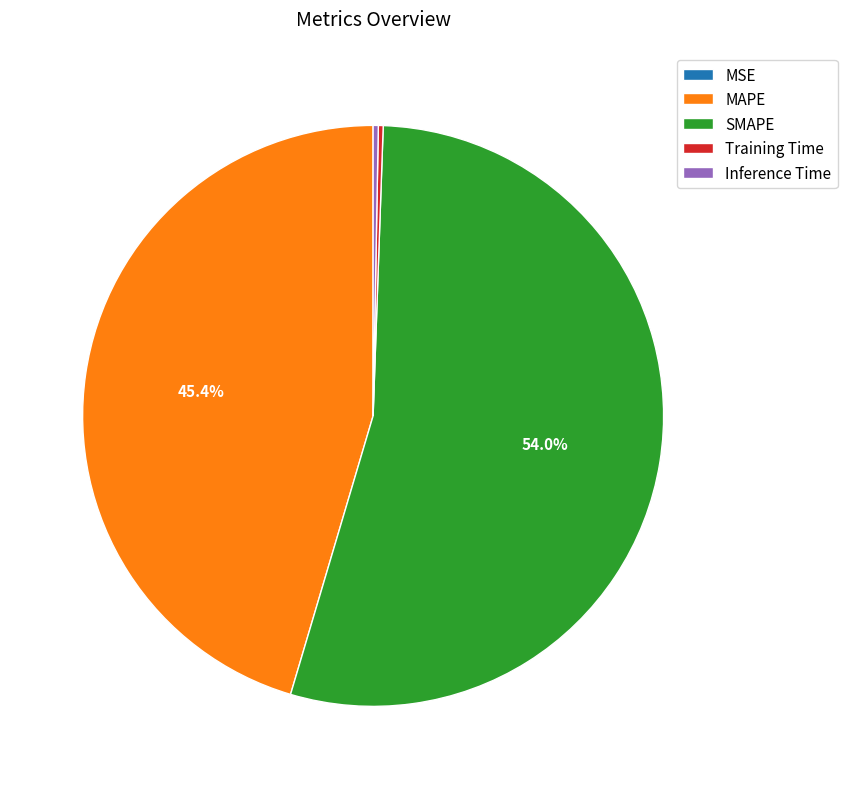

Between SMAPE and Inference Time, which is larger?

SMAPE